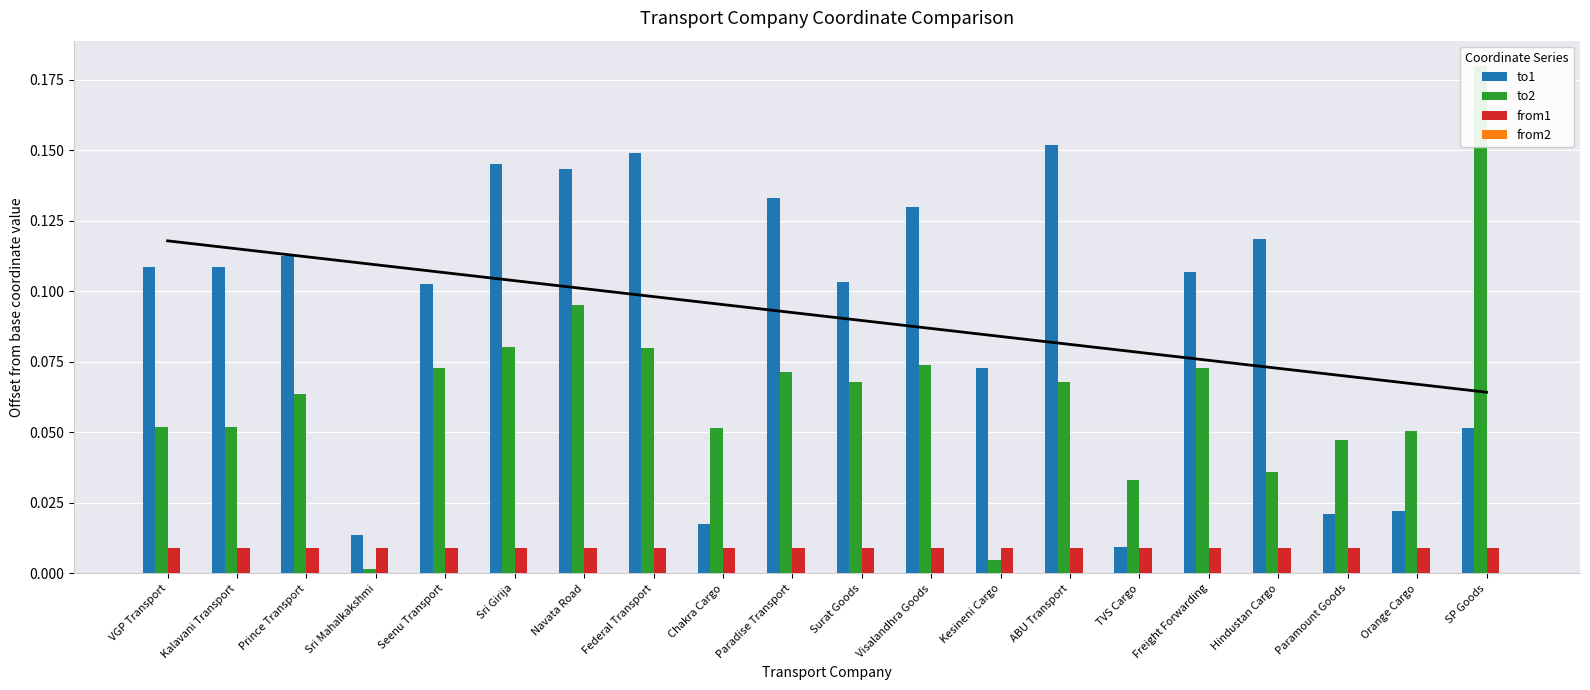

Between Surat Goods and Kesineni Cargo, which series saw the biggest shift?

to2